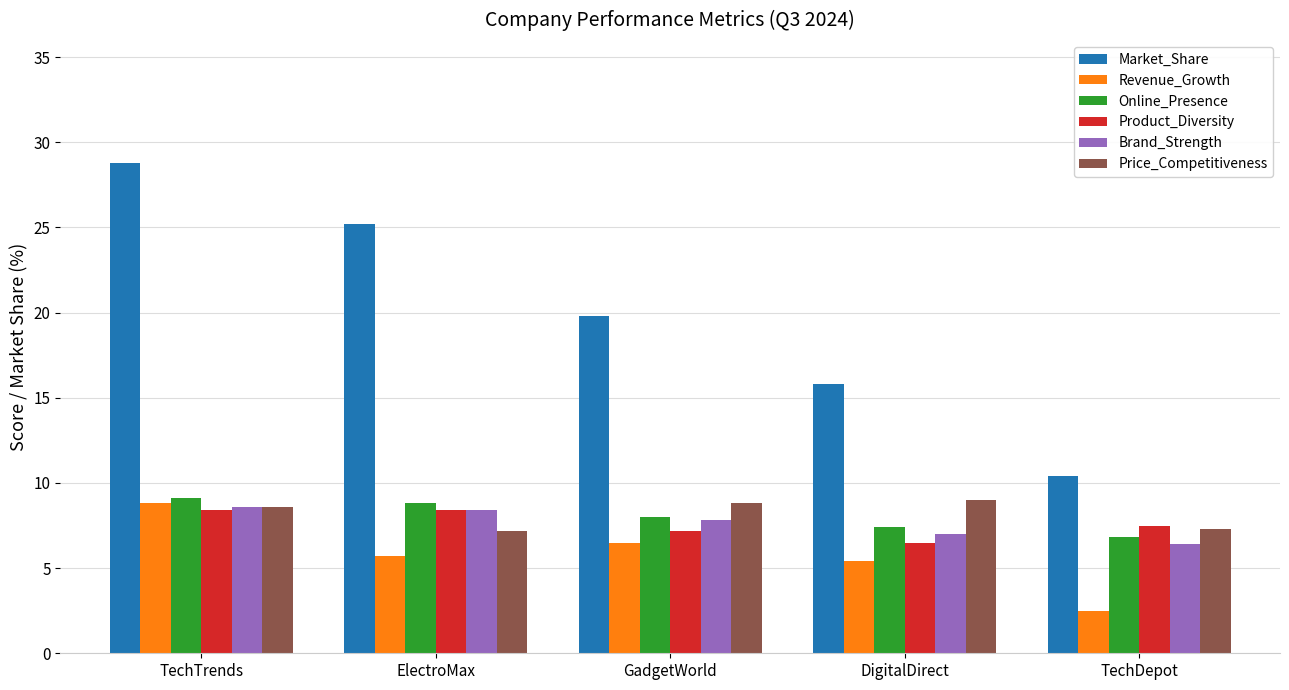

At which category does the chart reach its peak across all series?

TechTrends